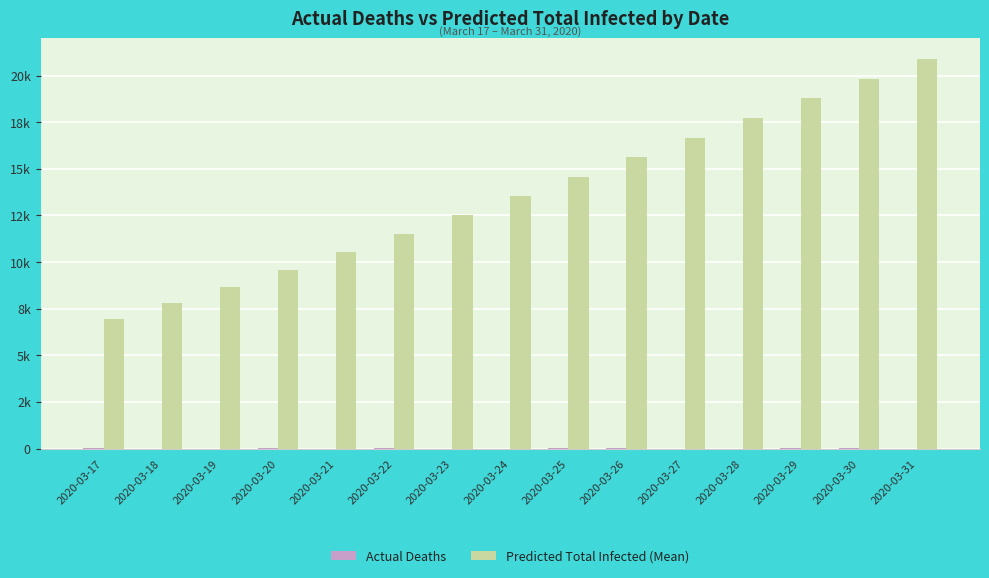

What are all the series names shown in the legend?

Actual Deaths, Predicted Total Infected (Mean)